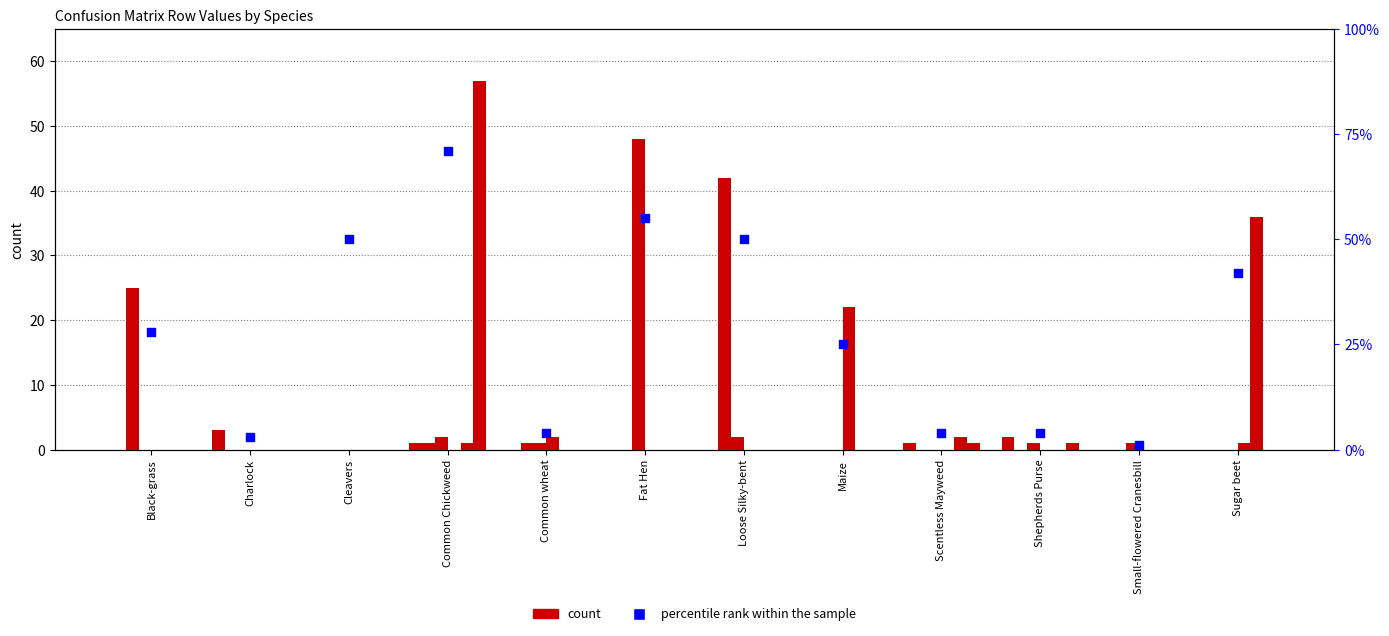

What is the total value across all series at Common wheat?

4